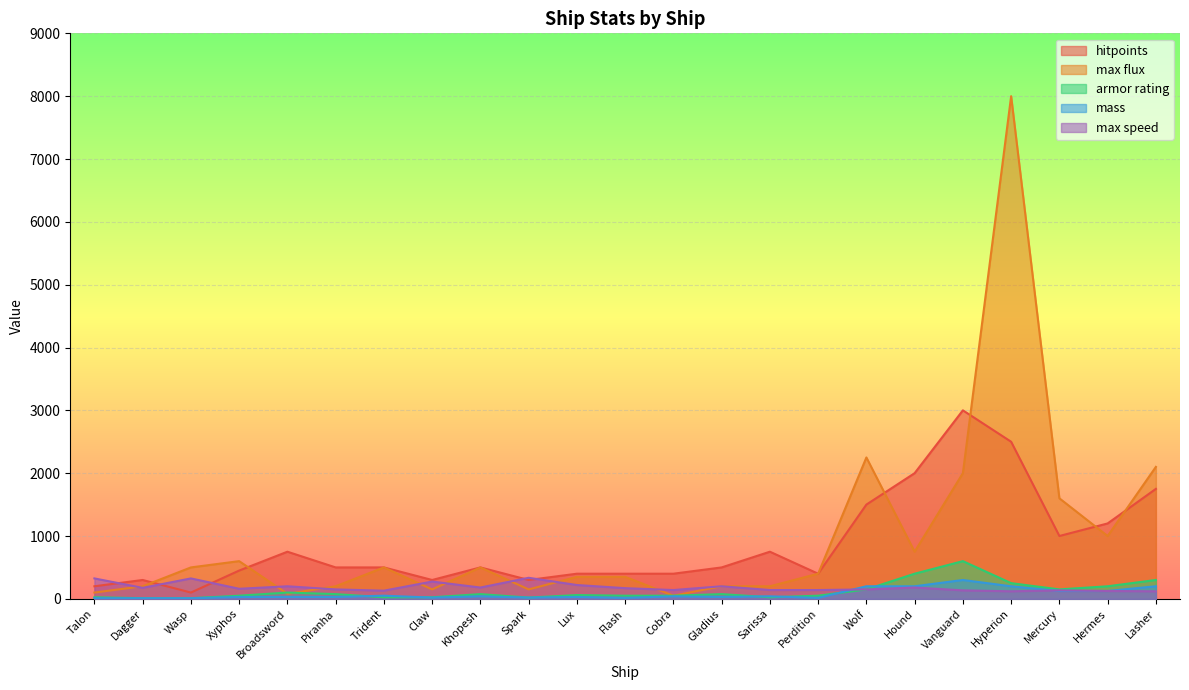

How many lines are shown in the chart?

5